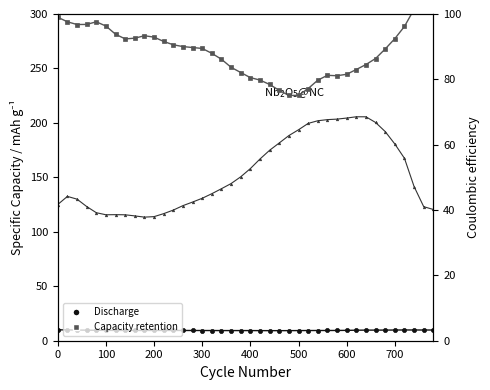

What is the label of the 7th point from the left?

600